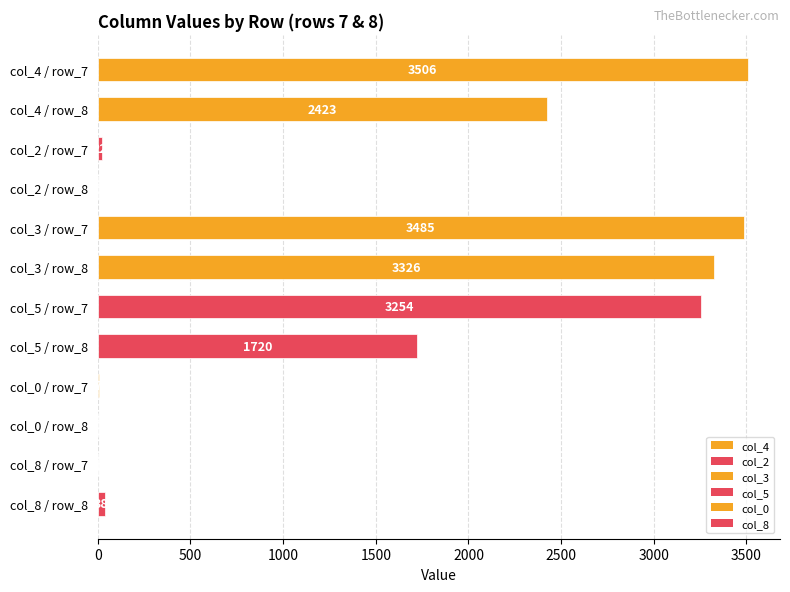

Count the number of categories in the chart.

12